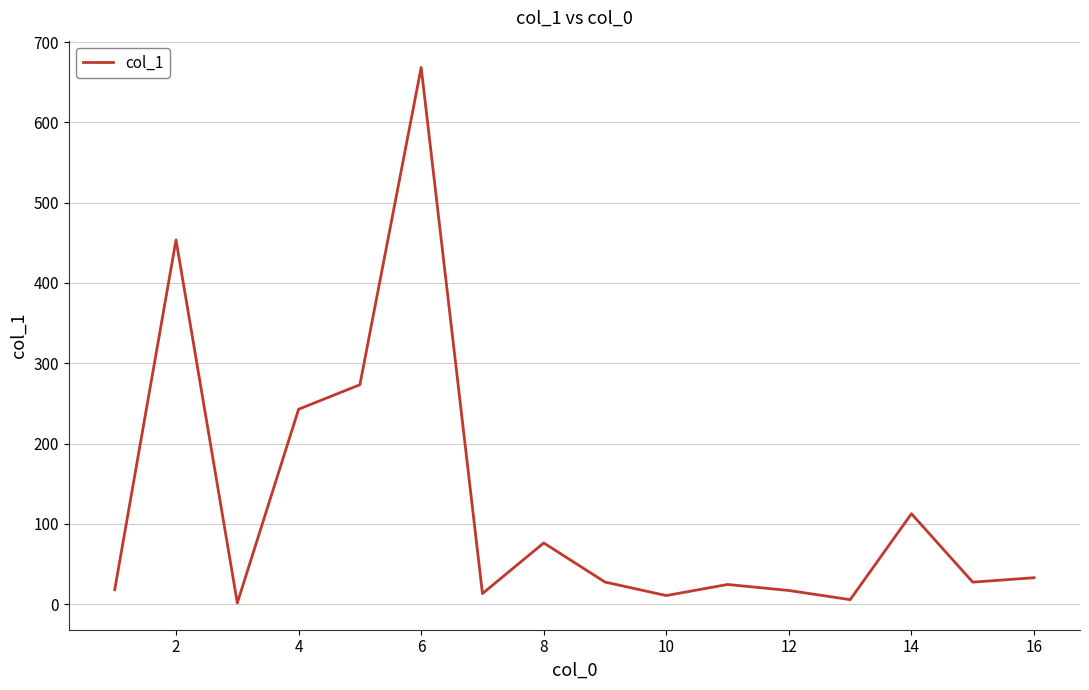

What is the greatest value displayed?

668.4